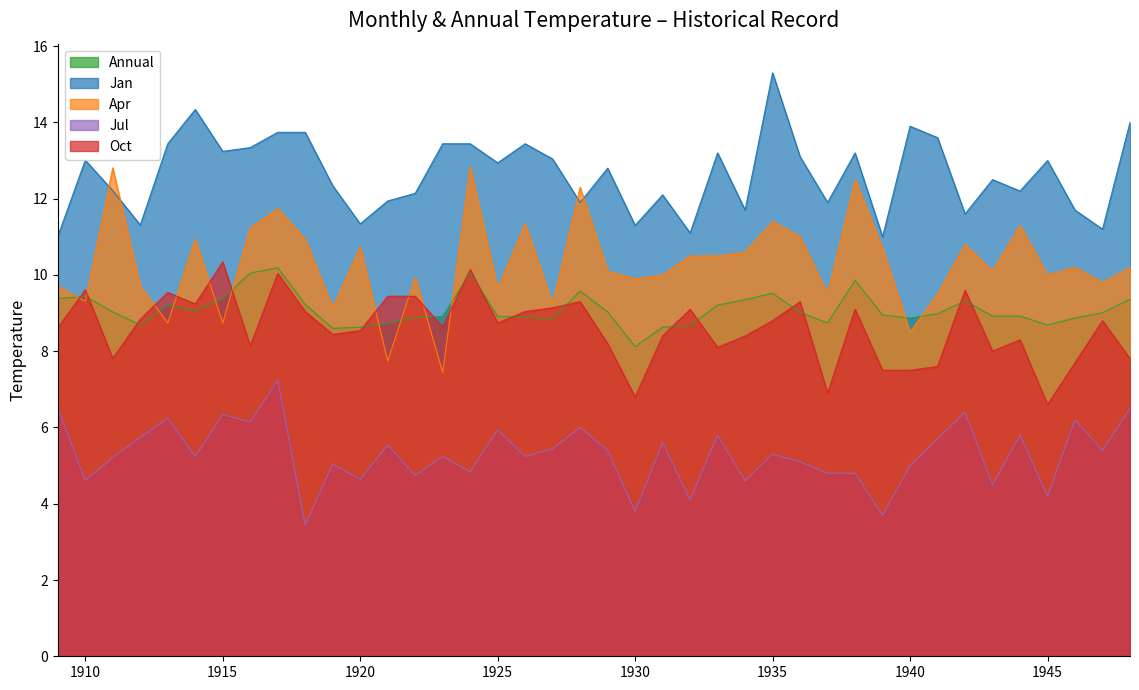

At how many categories does at least one series exceed 3?

40